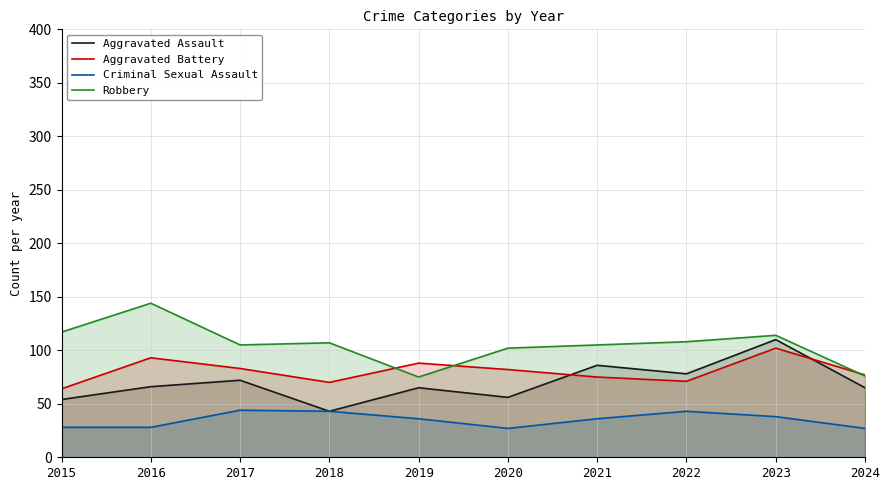

Reading left to right, list all the values displayed in this chart.

Aggravated Assault: 54	66	72	43	65	56	86	78	110	65
Aggravated Battery: 64	93	83	70	88	82	75	71	102	77
Criminal Sexual Assault: 28	28	44	43	36	27	36	43	38	27
Robbery: 117	144	105	107	75	102	105	108	114	76